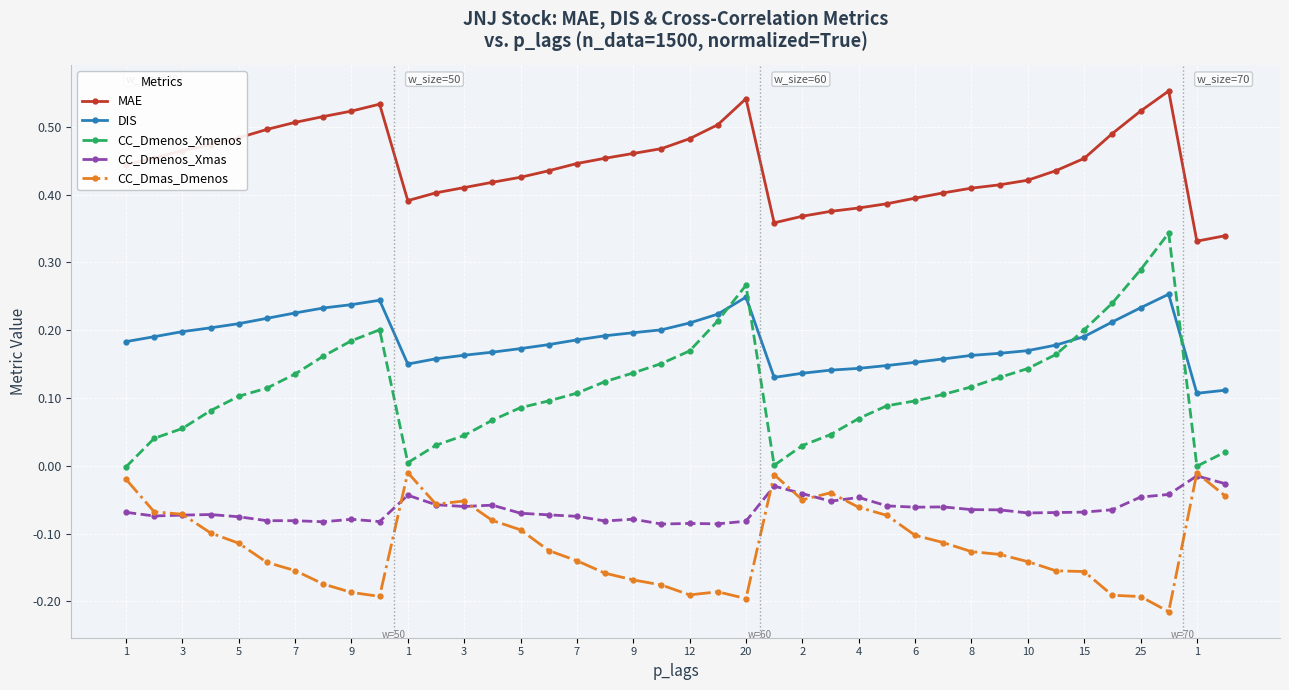

Which series has the largest total across all categories?

MAE